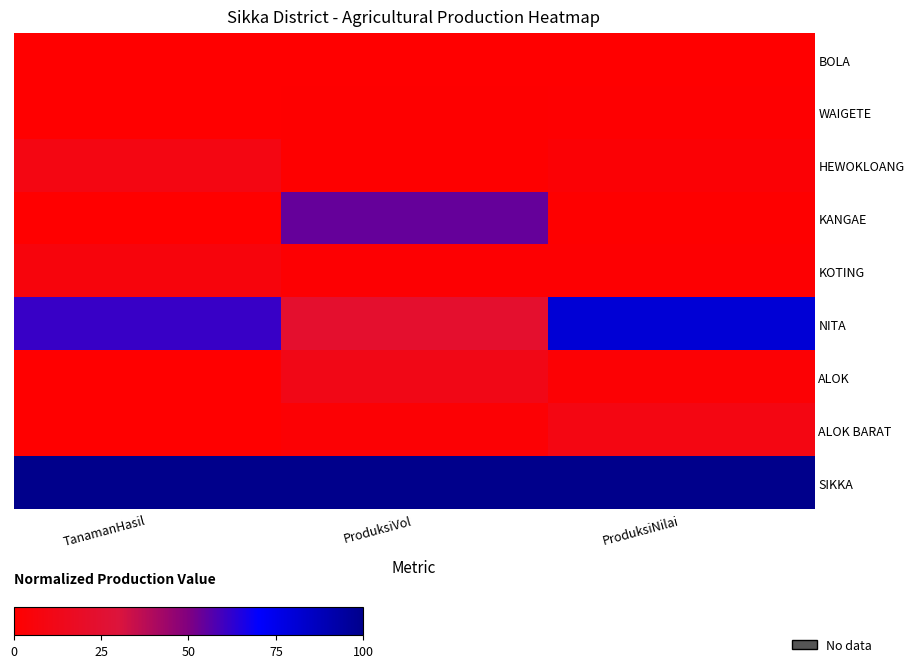

Which series has the largest total across all categories?

SIKKA